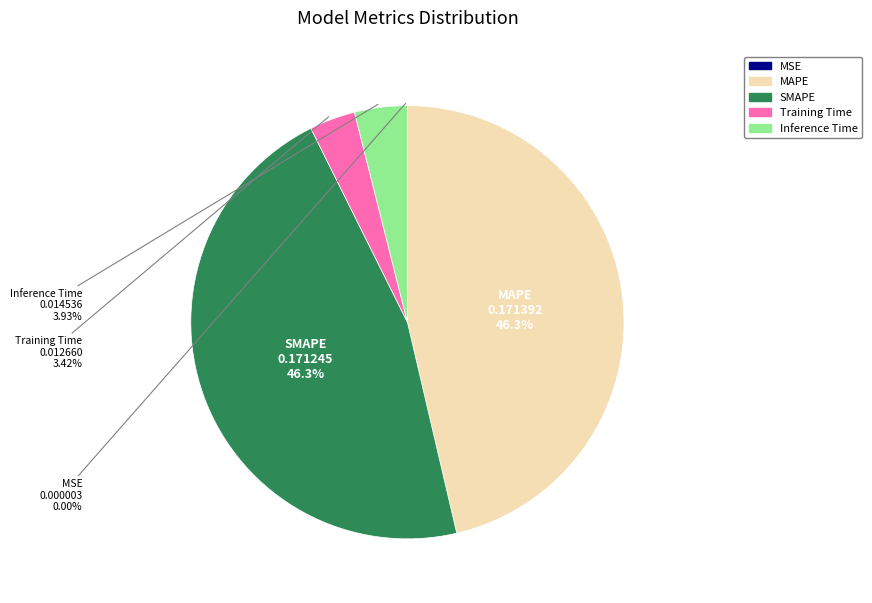

Does Inference Time account for over 50% of the chart?

No